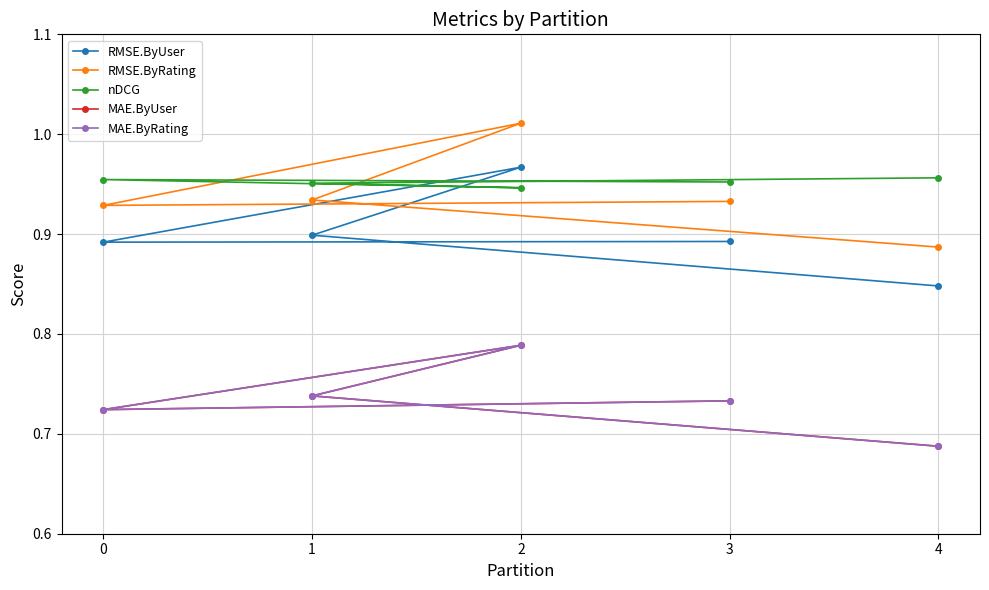

How many RMSE.ByUser values are between 0 and 1?

5